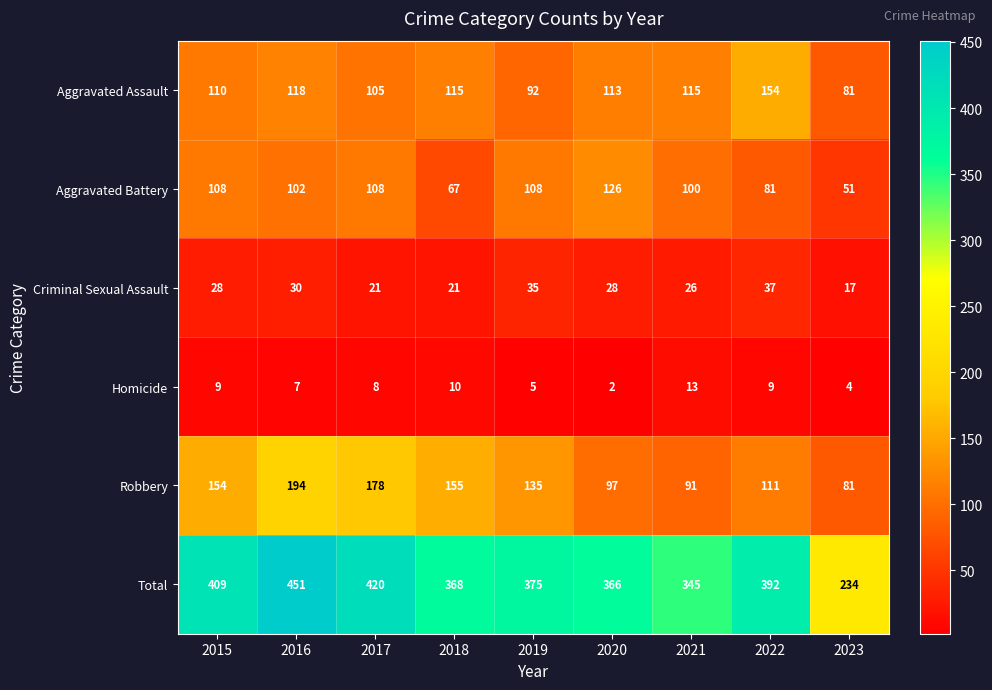

At which label does Homicide reach its peak?

2021